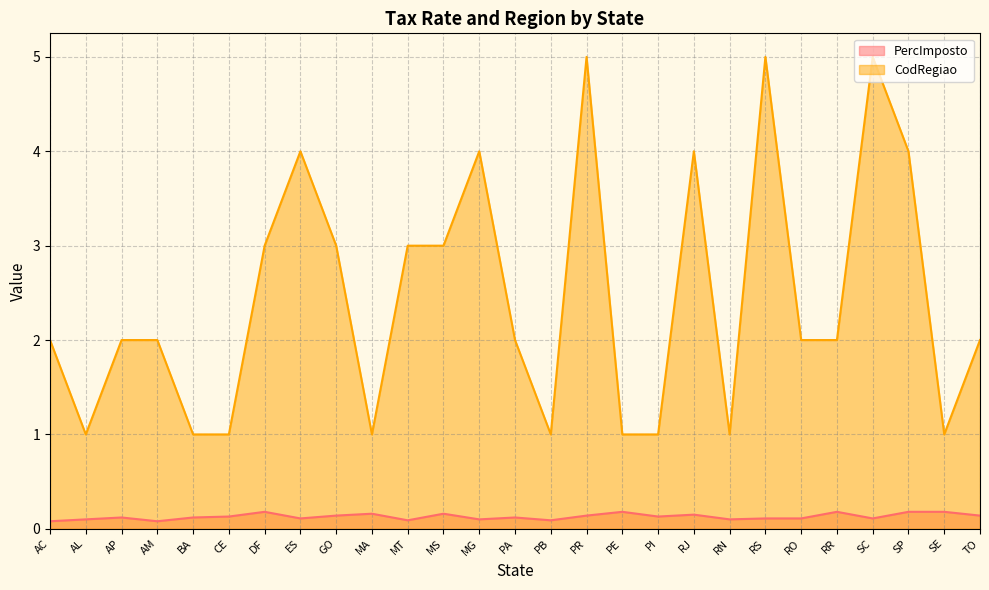

The CodRegiao series shows 5.0 at PR. True or false?

True